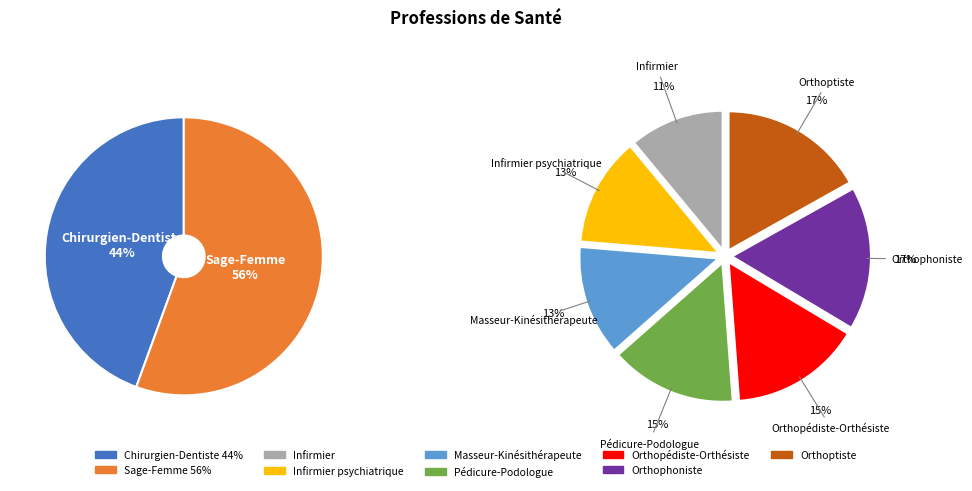

Which category has the biggest portion of the pie?

Orthoptiste